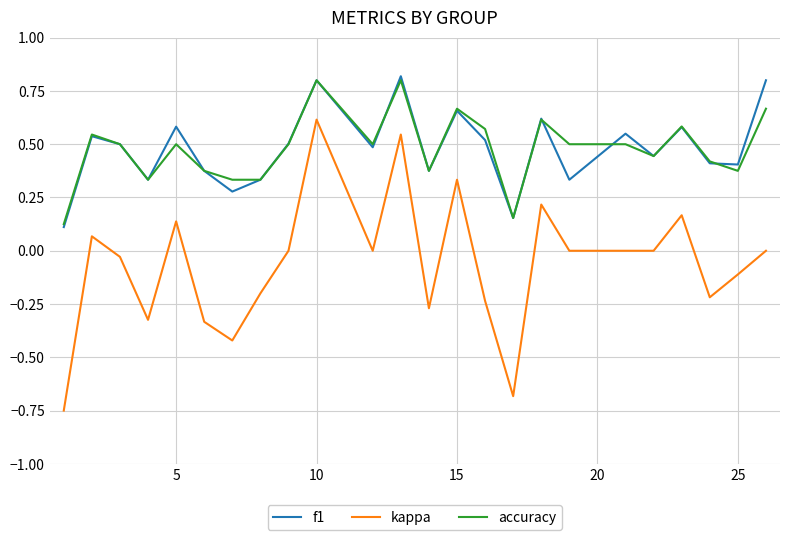

True or false: kappa and accuracy intersect in this chart.

False